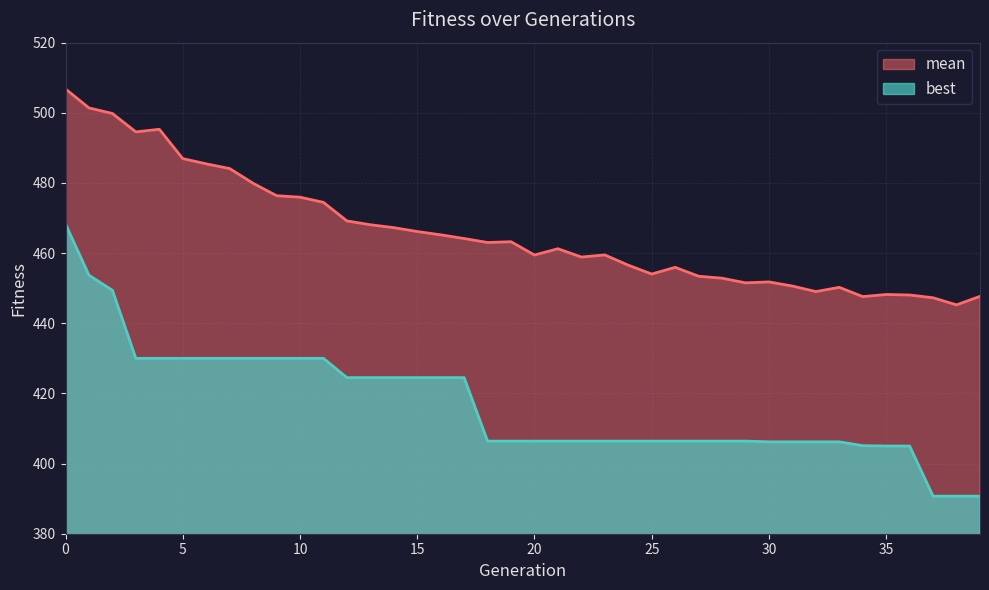

True or false: mean and best intersect in this chart.

False